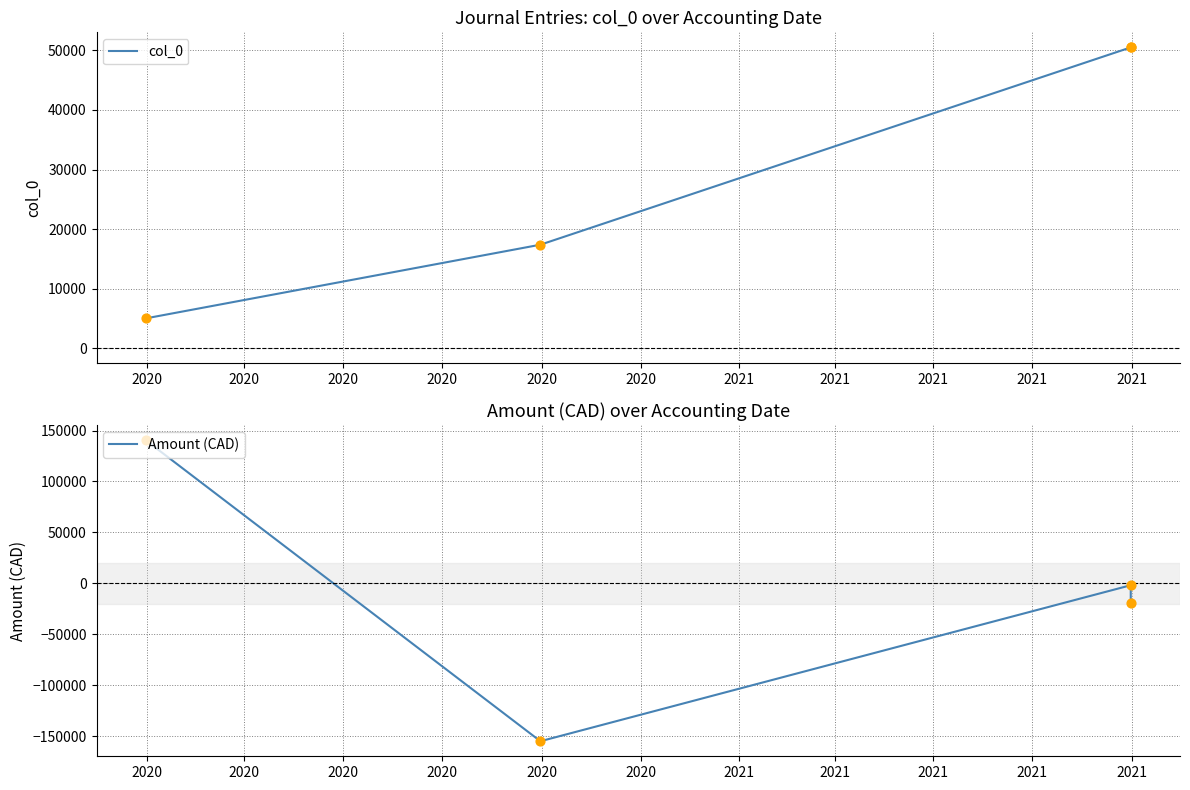

What are all the series names shown in the legend?

col_0, Amount (CAD)